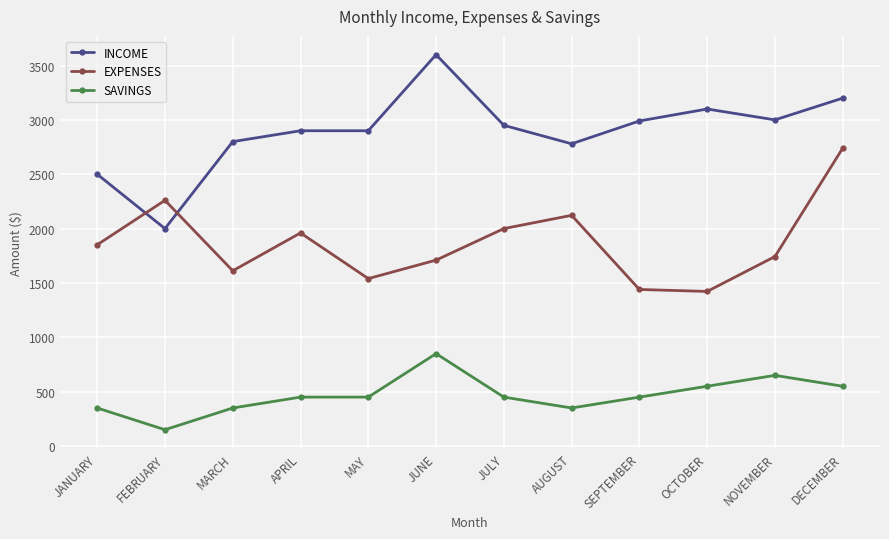

What is the smallest value displayed?

150